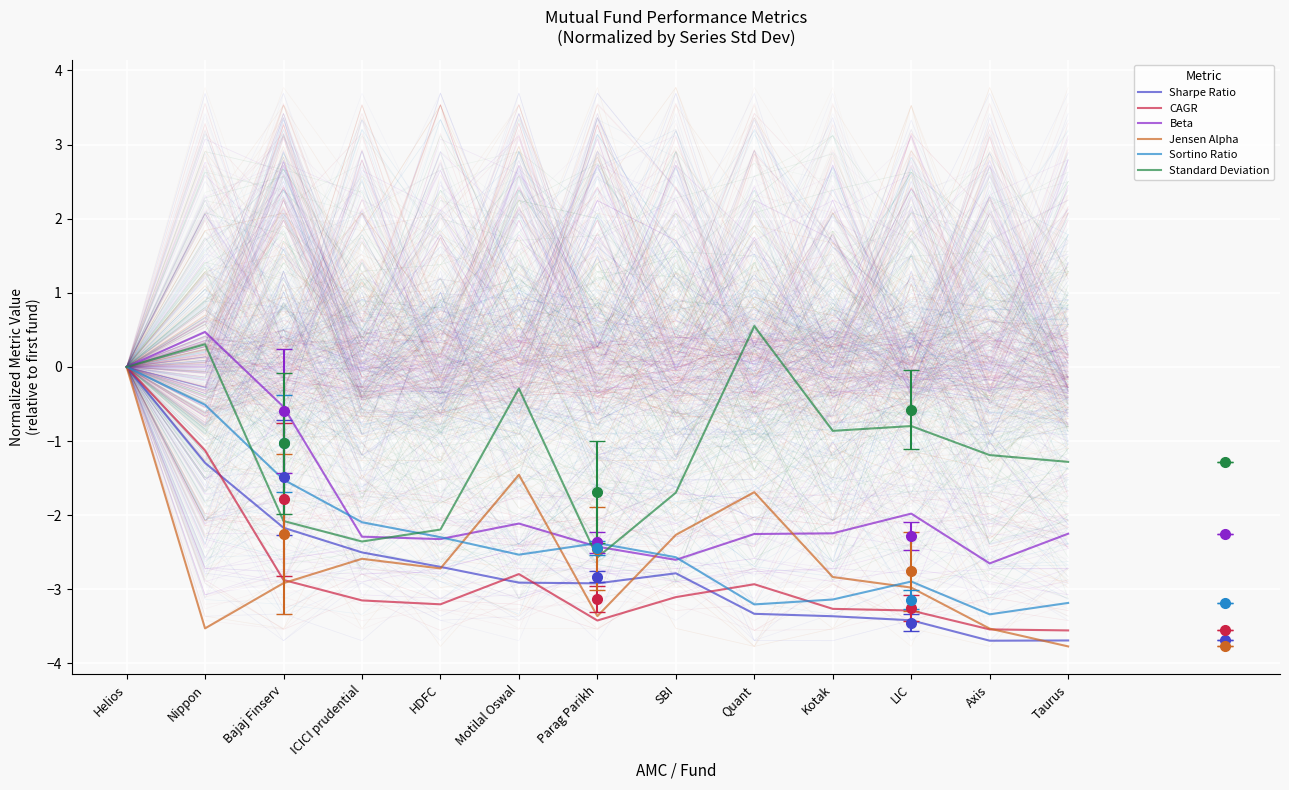

True or false: Sharpe Ratio has more than 1 interior local peaks.

False